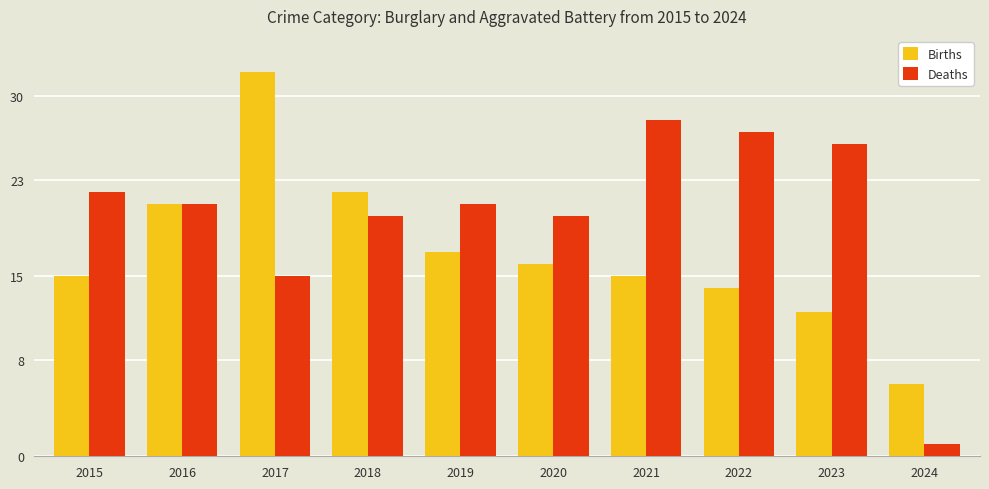

Which series has the widest spread of values?

Deaths